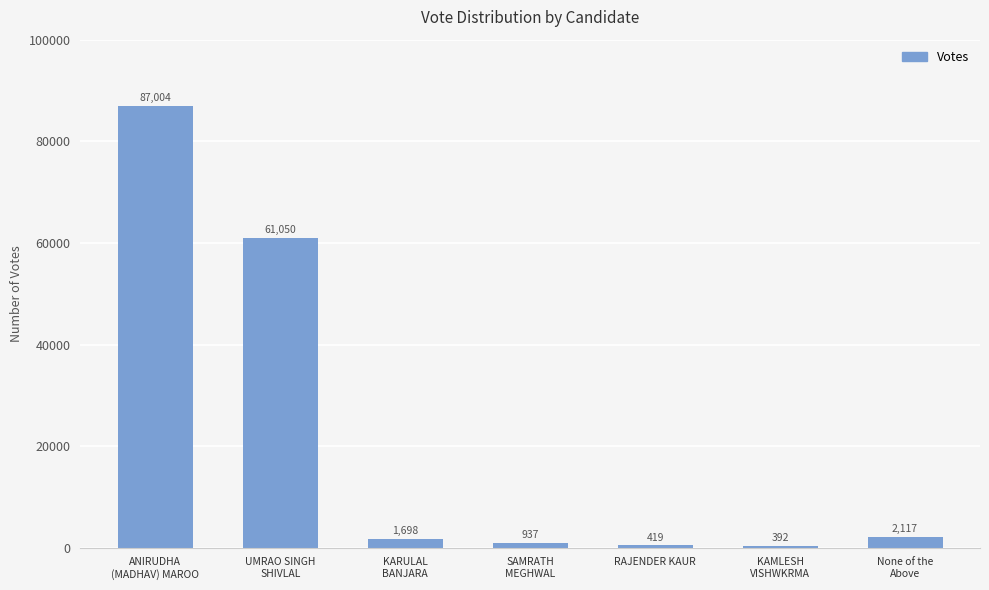

Rank the categories by value from highest to lowest.

ANIRUDHA
(MADHAV) MAROO, UMRAO SINGH
SHIVLAL, None of the
Above, KARULAL
BANJARA, SAMRATH
MEGHWAL, RAJENDER KAUR, KAMLESH
VISHWKRMA